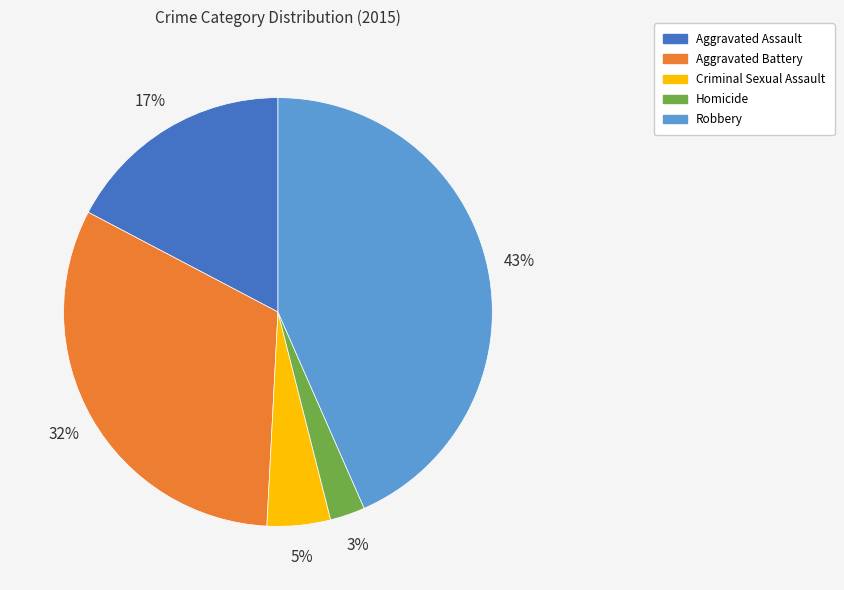

What is the largest slice in the pie chart?

Robbery